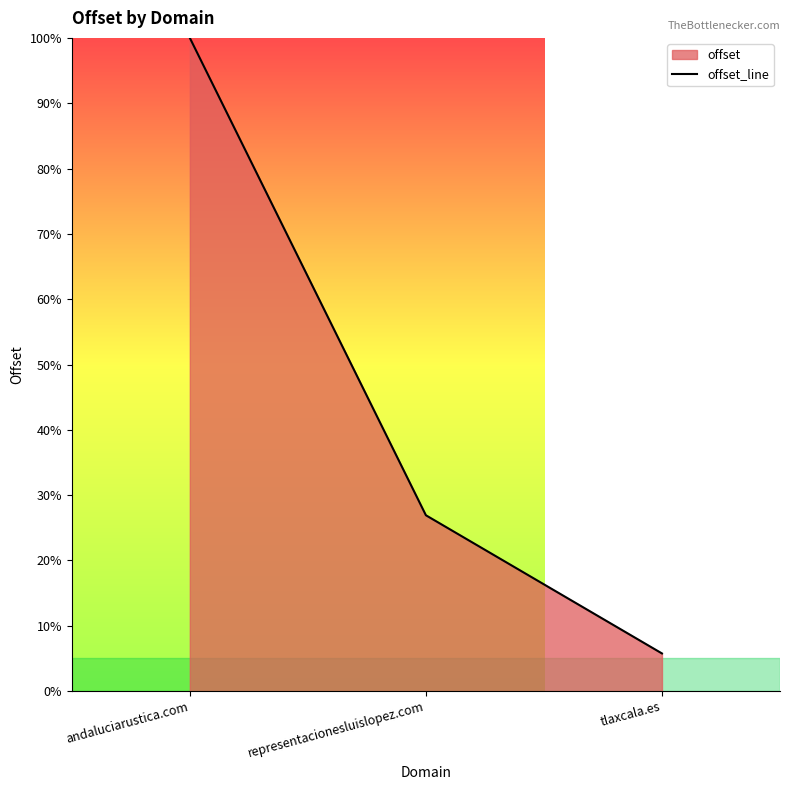

At which label does the data first exceed 26?

andaluciarustica.com